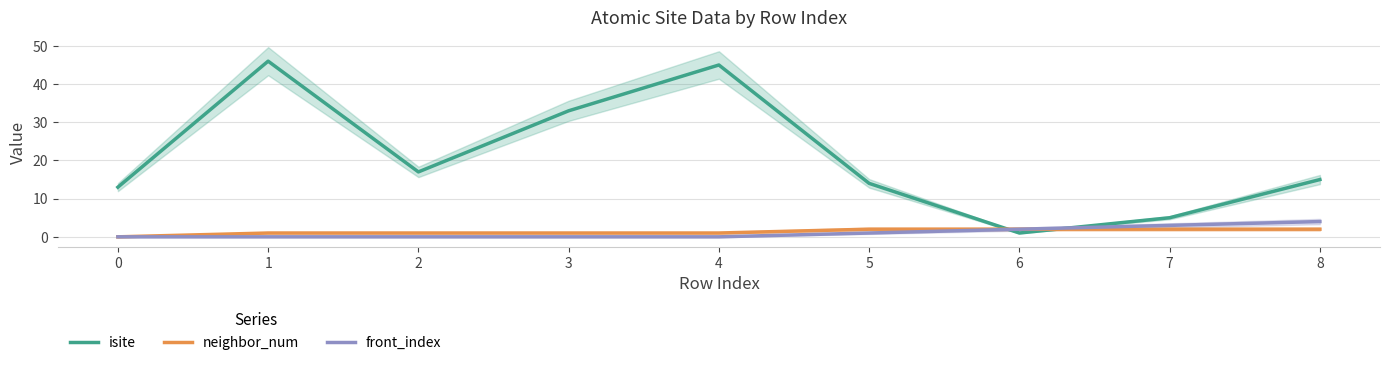

Which has a higher value, 8 or 7?

8